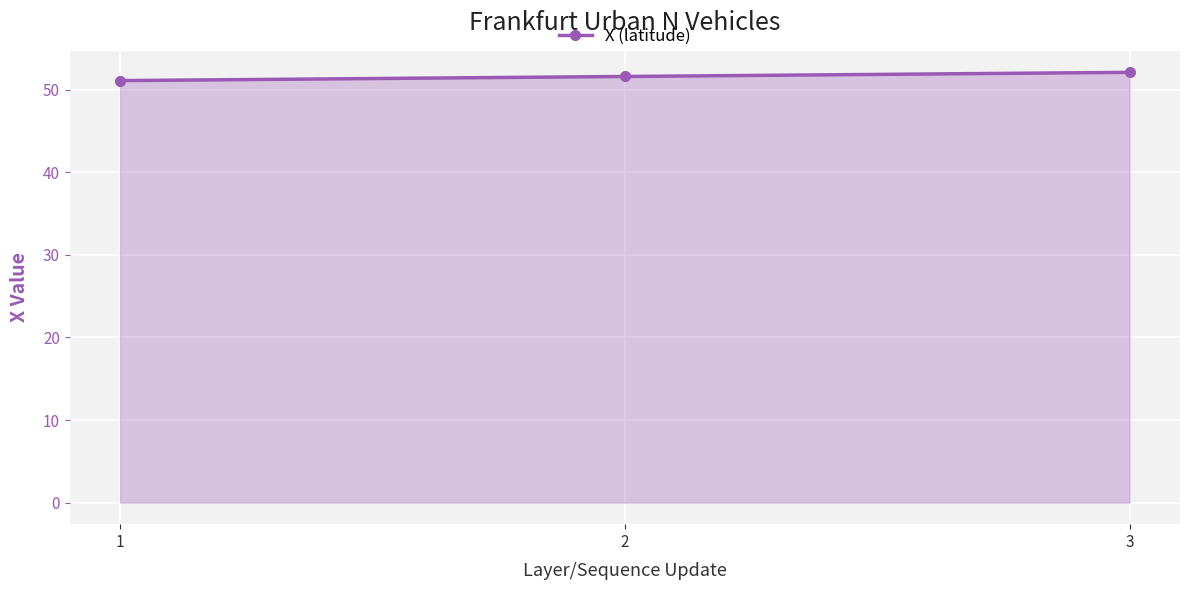

Which has a higher value, 1 or 2?

2